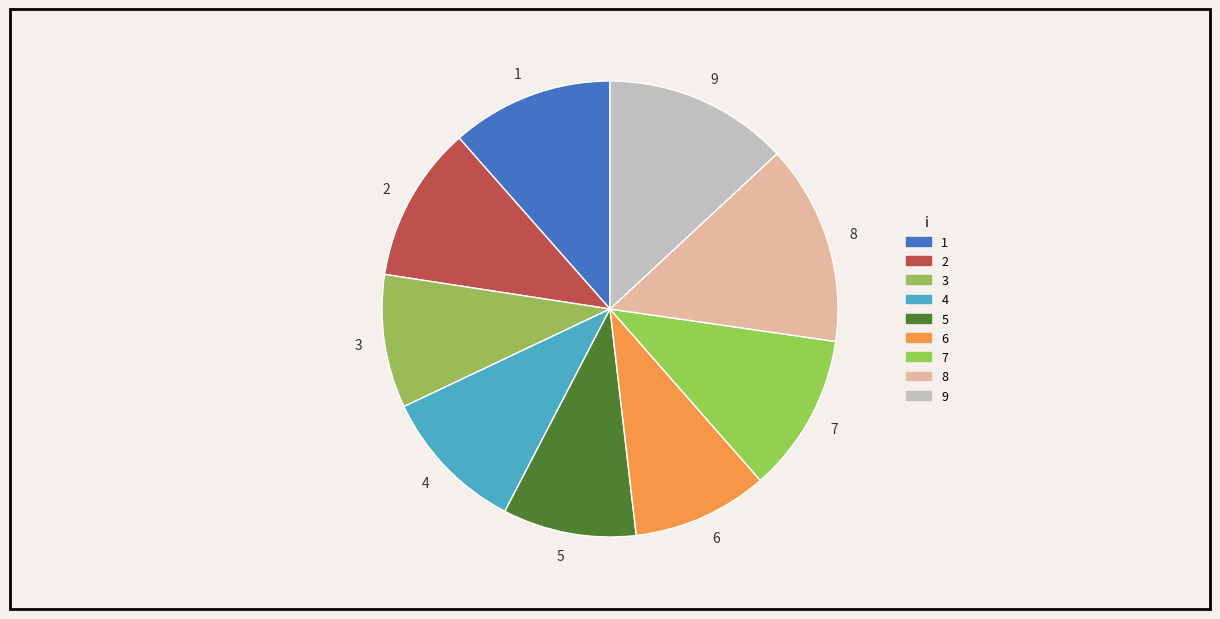

Combined, do 1 and 9 account for over 50%?

No